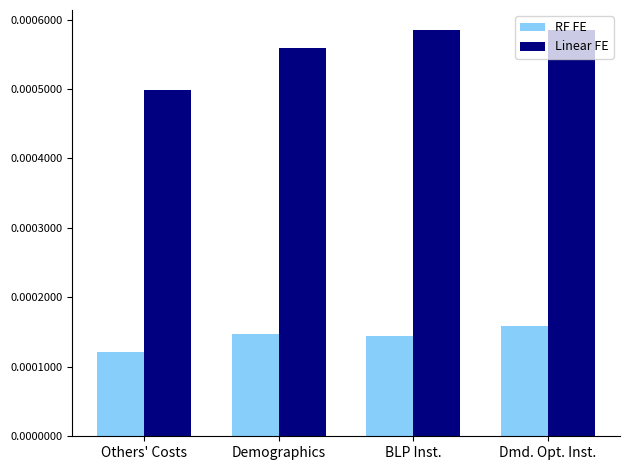

Which series has the largest range (max minus min)?

Linear FE